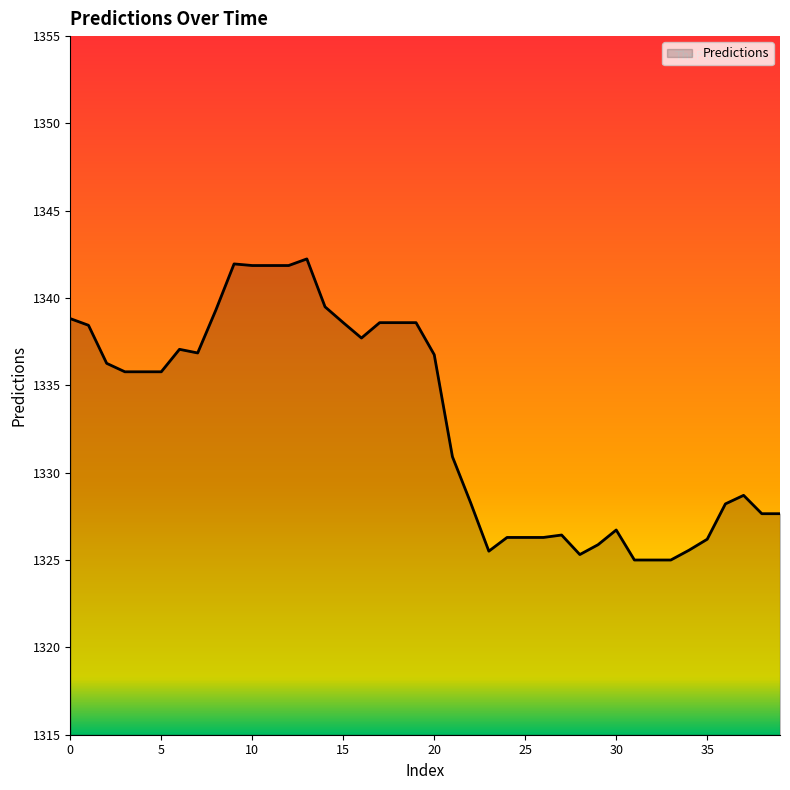

Count the number of data series in this chart.

1